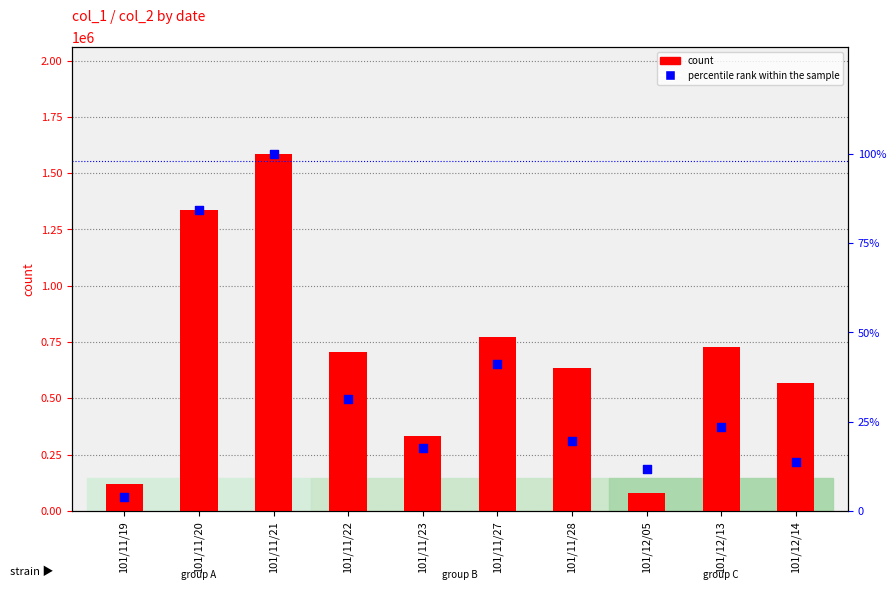

Which series has the widest spread of Y values?

count